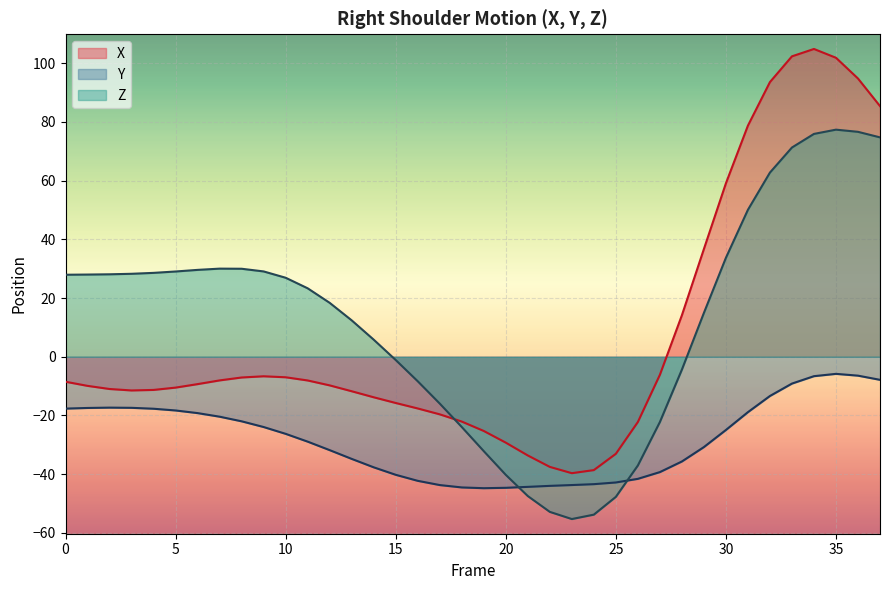

What is the value of the Z point at the 3rd from the left?

28.1